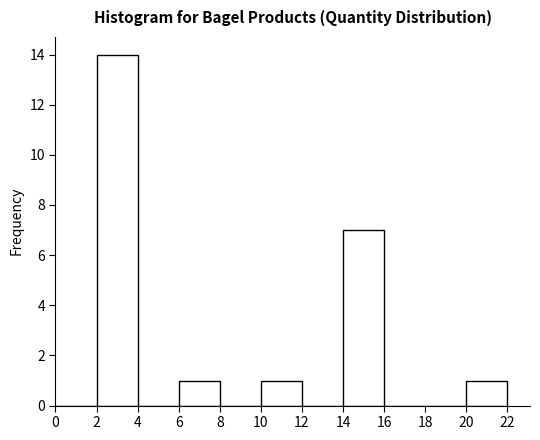

Reading left to right, transcribe this chart: for each bar, give the range it covers on the x-axis and its height. The values are not printed on the chart, so give them approximately, as read against the axis.

0 to 2: 0
2 to 4: 14
4 to 6: 0
6 to 8: 1
8 to 10: 0
10 to 12: 1
12 to 14: 0
14 to 16: 7
16 to 18: 0
18 to 20: 0
20 to 22: 1